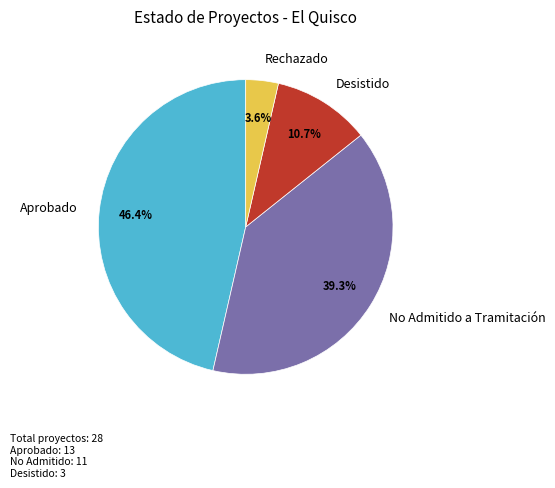

Does any single category account for the majority?

No